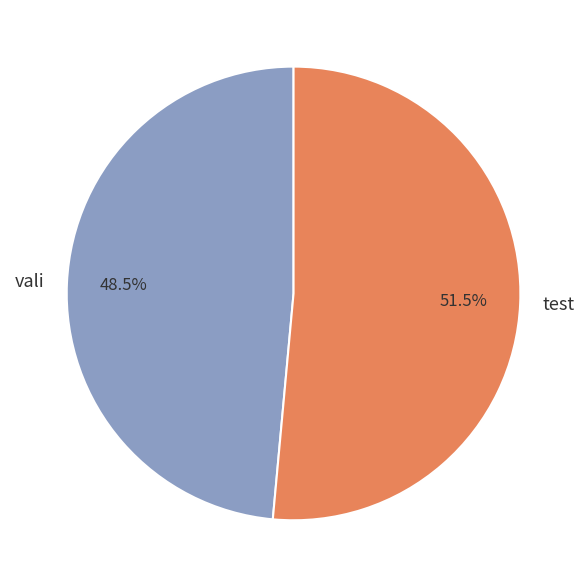

What is the smallest slice in the pie chart?

vali